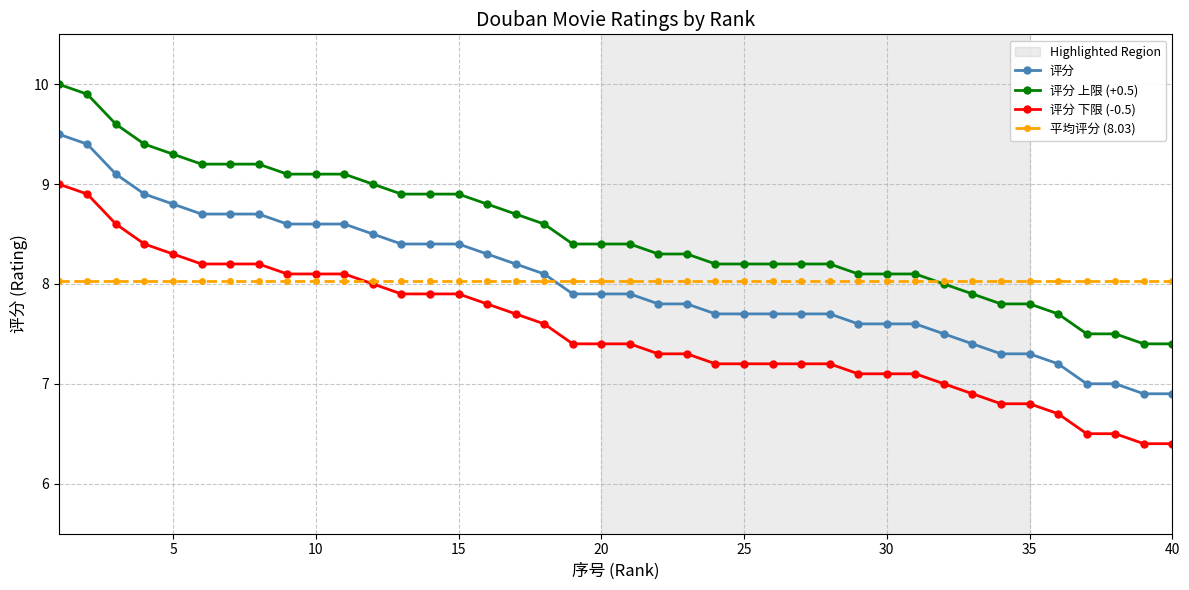

What is the value of the 评分 下限 (-0.5) point at the 36th from the left?

6.7